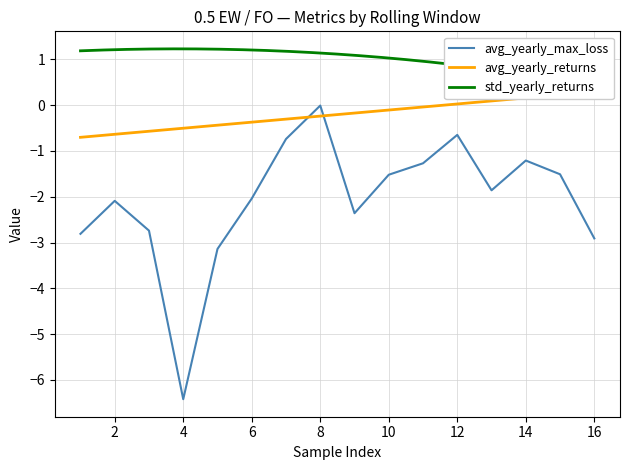

True or false: avg_yearly_max_loss and std_yearly_returns cross at least once.

False